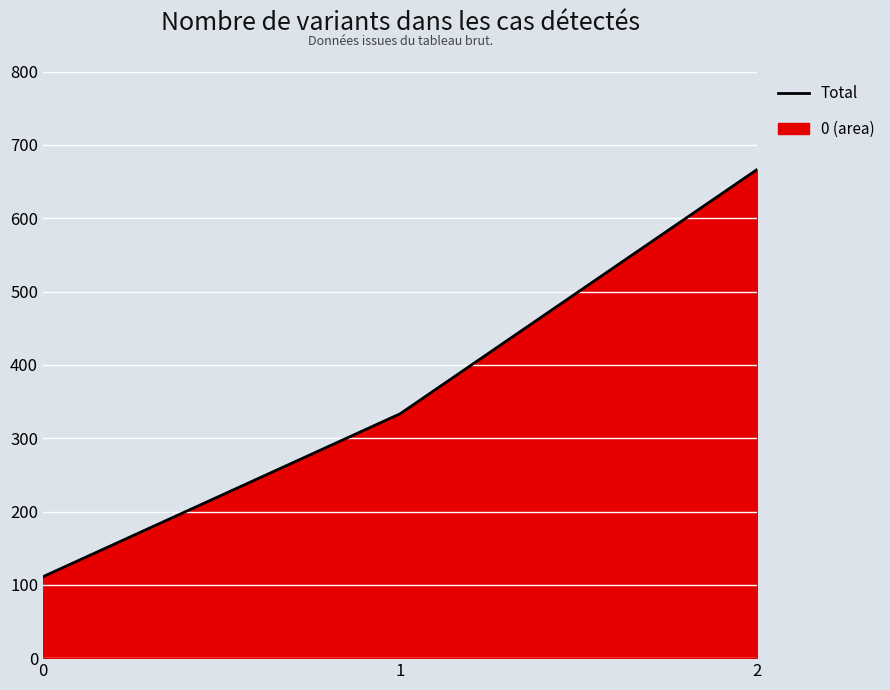

Rank the categories by value from highest to lowest.

2, 1, 0